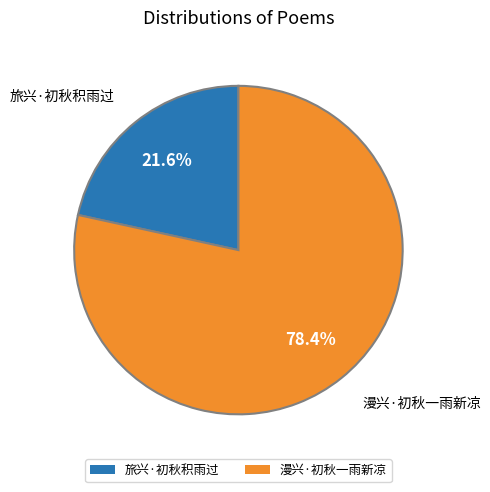

What is the smallest slice in the pie chart?

旅兴·初秋积雨过